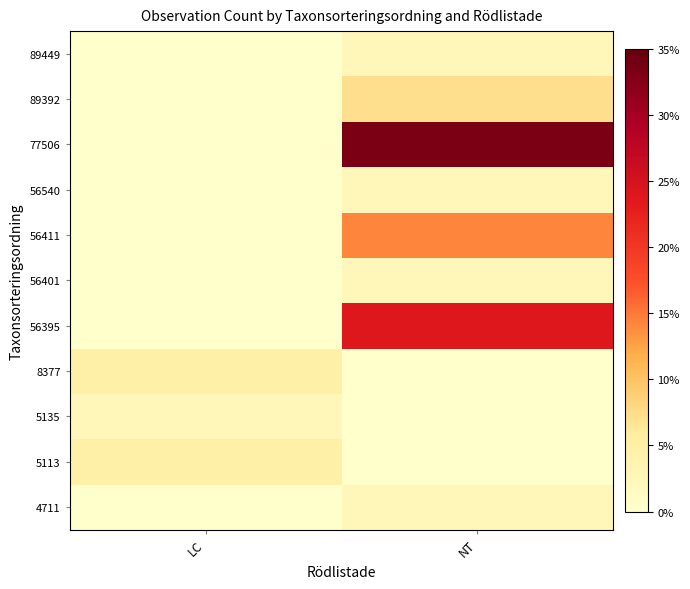

What is the total value across all series at NT?

88.1